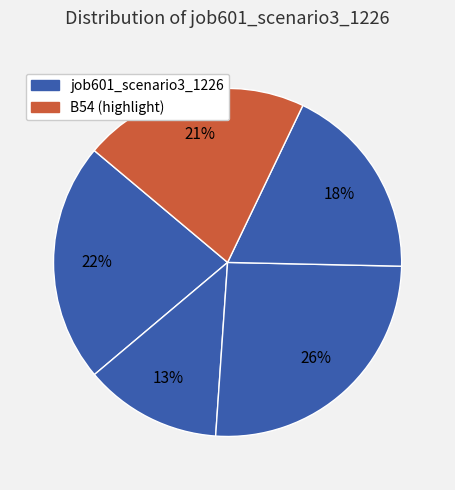

To the nearest percent, what is the average slice percentage?

20%